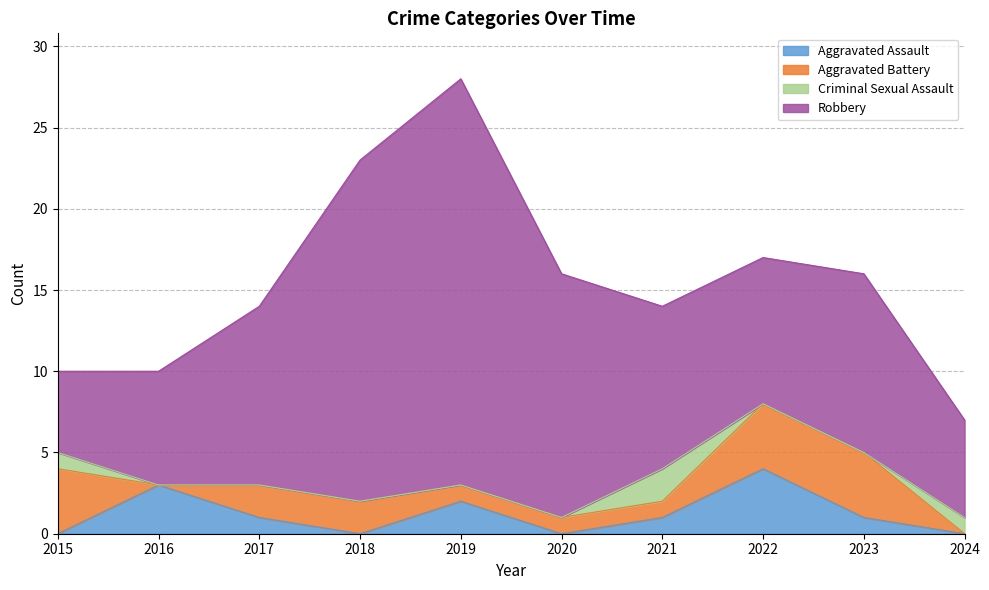

Which series has the largest total across all categories?

Robbery